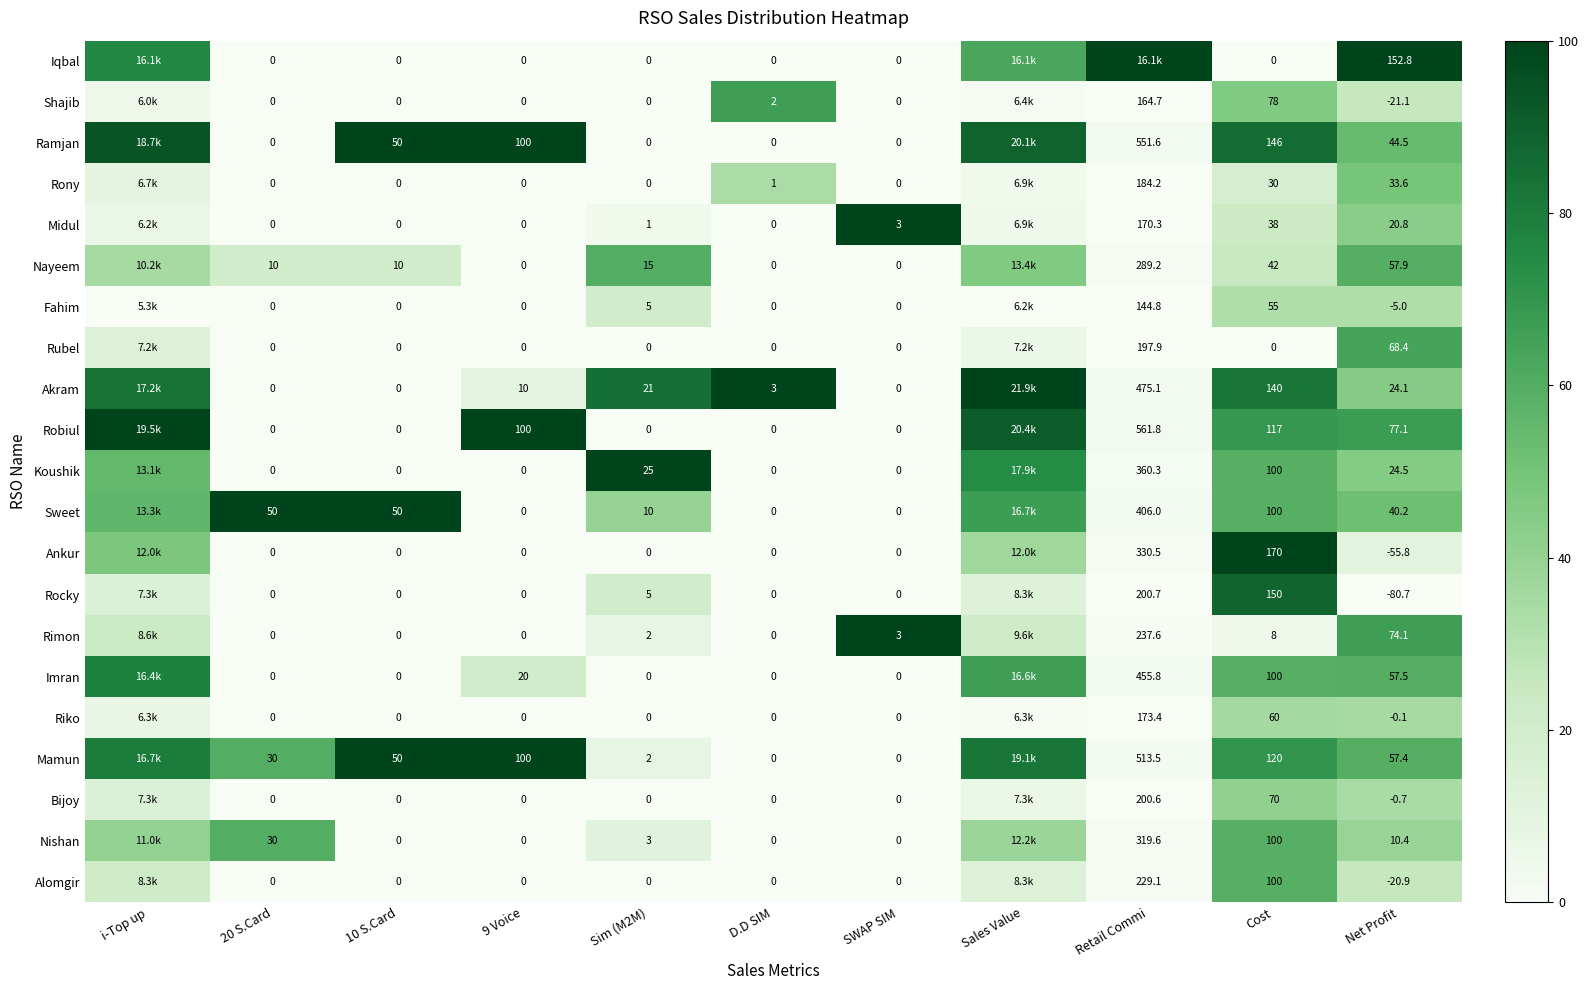

Which label corresponds to the largest value in the chart?

Retail Commi